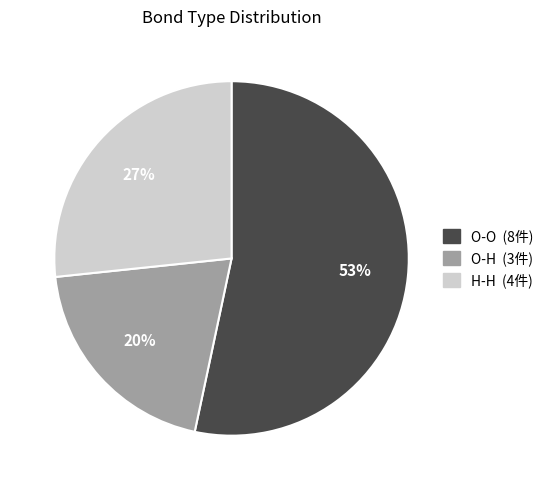

Rank the categories by value from lowest to highest.

O-H, H-H, O-O